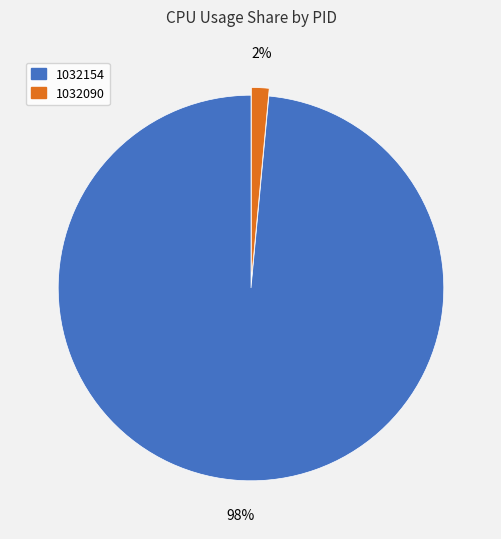

Is it true that 1032154 is 99% of the pie?

False